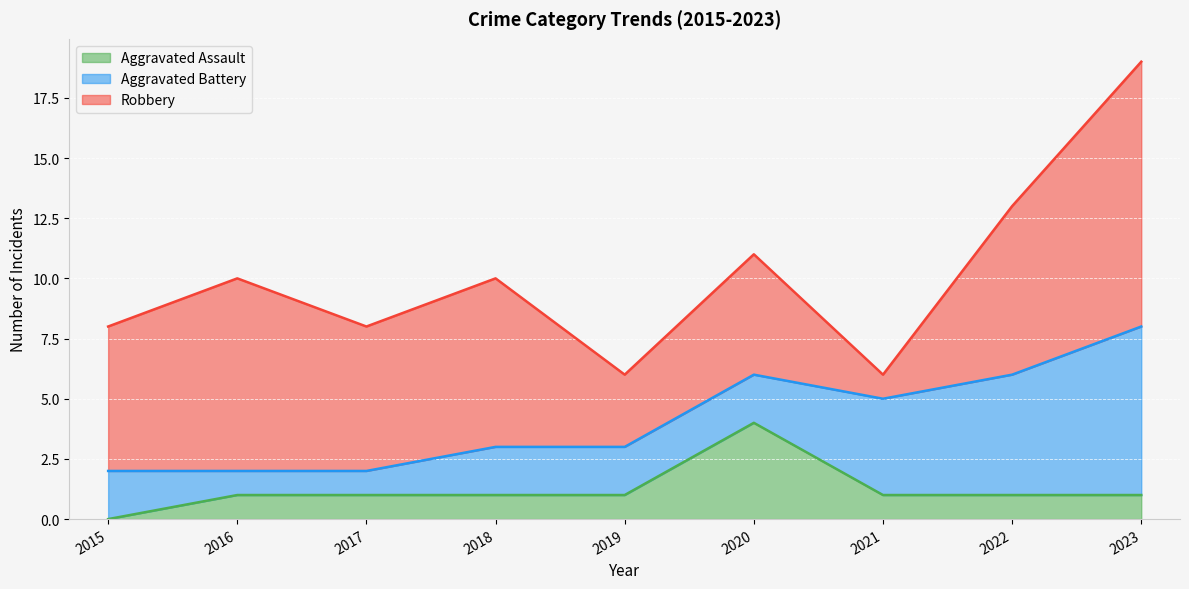

What is the sum of the Aggravated Assault values at 2019 and 2021?

2